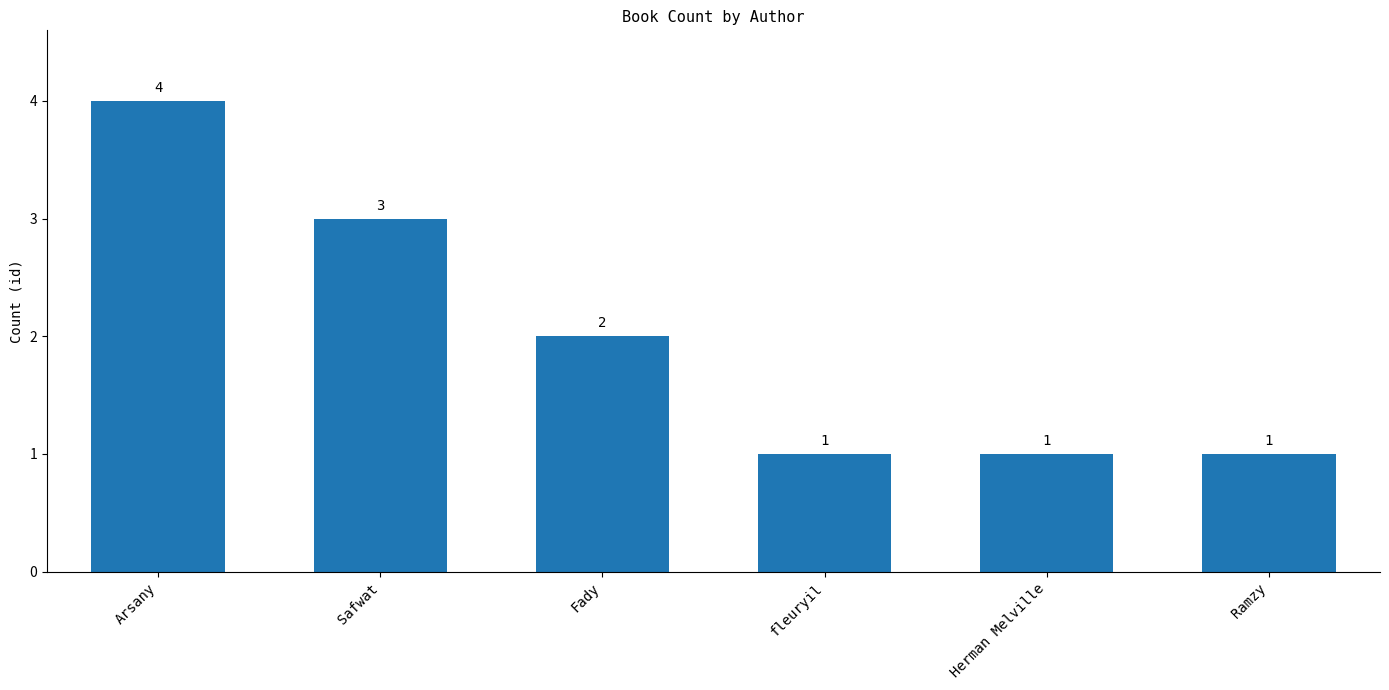

What is the maximum value shown in the chart?

4